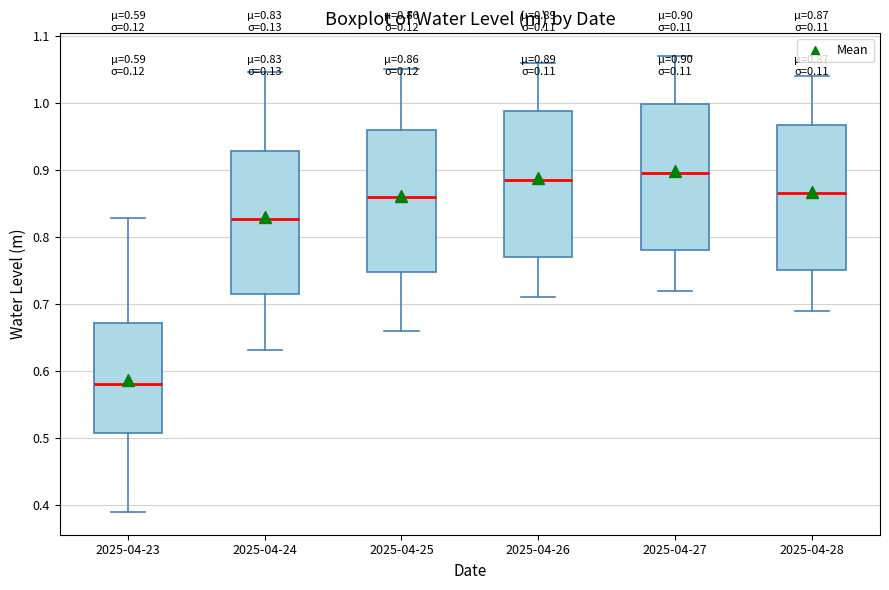

Which box has the highest median line?

2025-04-27